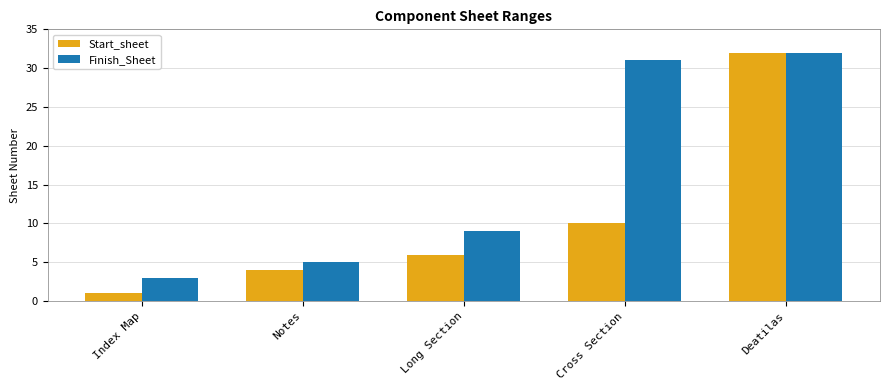

What are all the series names shown in the legend?

Start_sheet, Finish_Sheet